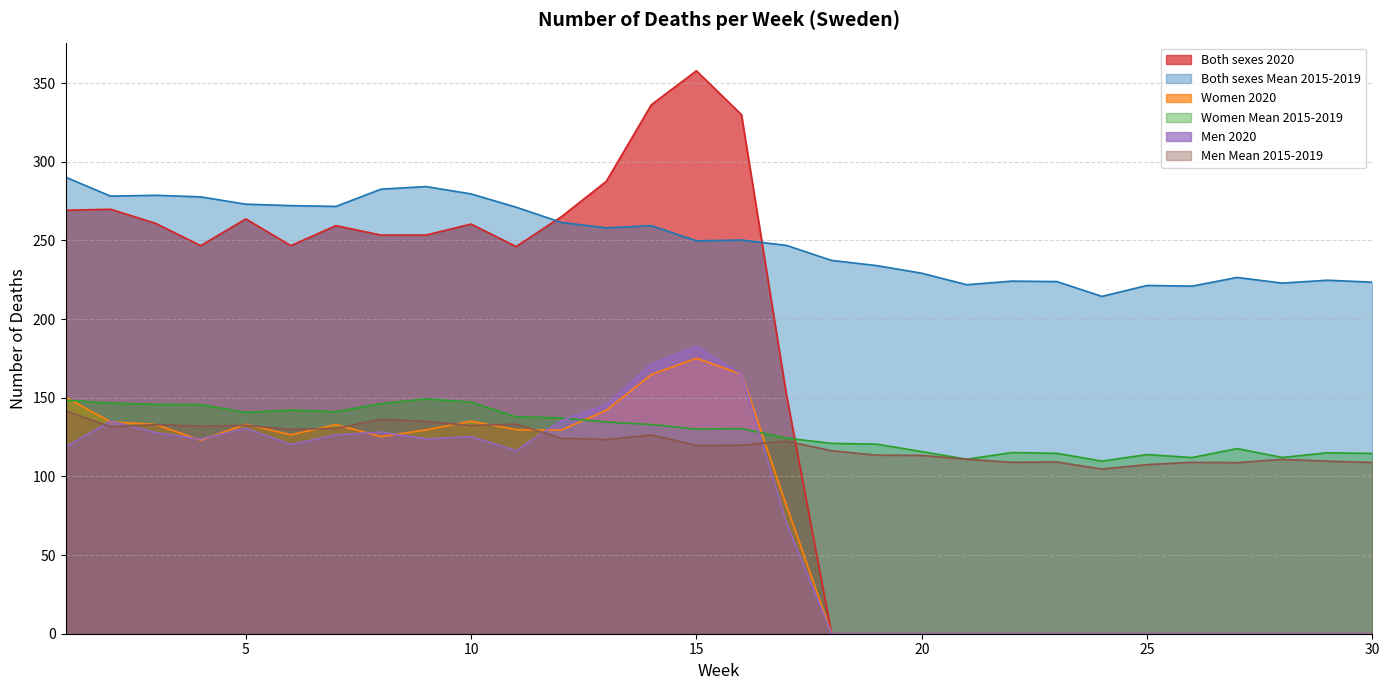

How many data points in Women Mean 2015-2019 are above 130?

16